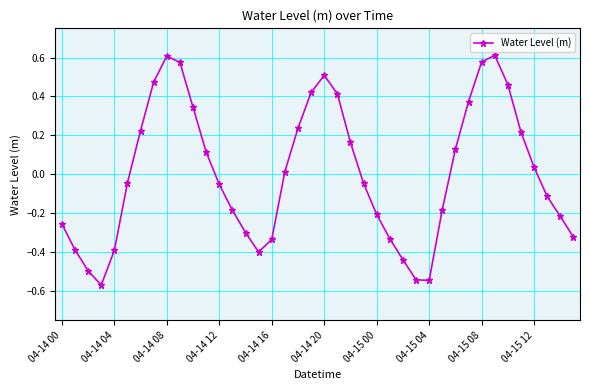

True or false: there are more than 2 points higher than both neighbors.

True